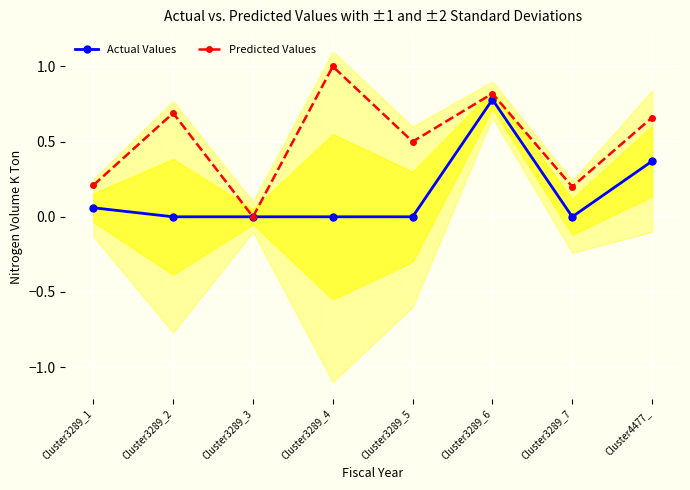

Where is Predicted Values nearest to the value 0?

Cluster3289_3